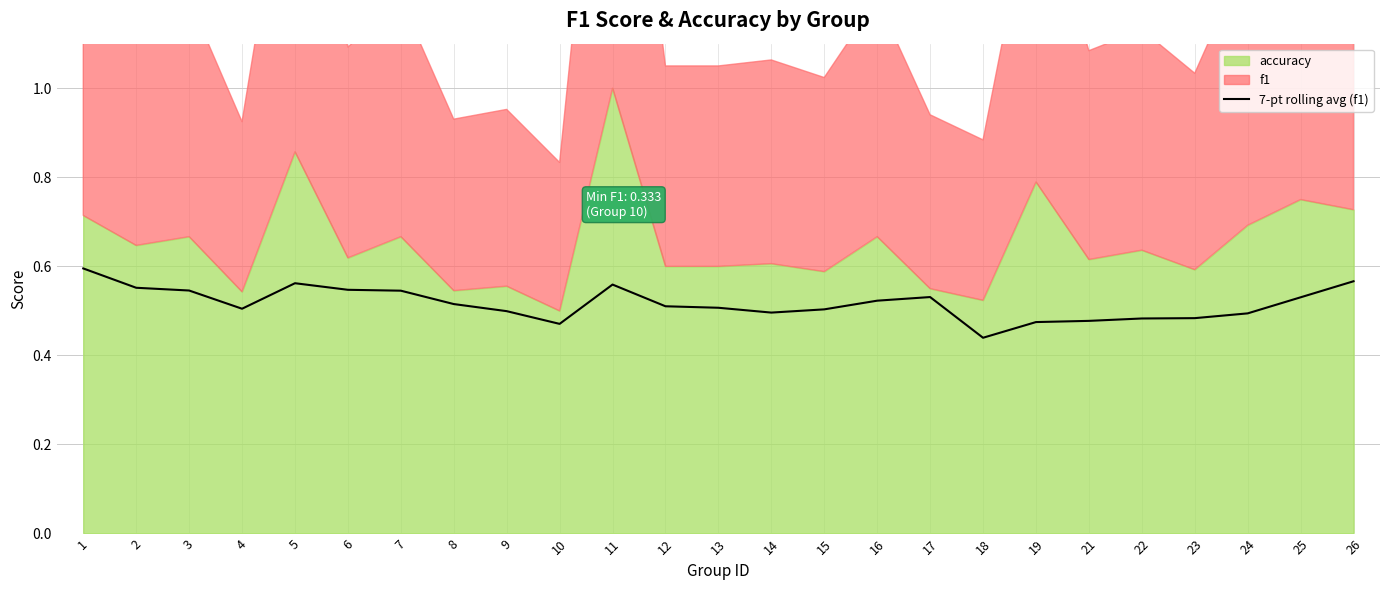

At which category does the chart reach its minimum across all series?

18